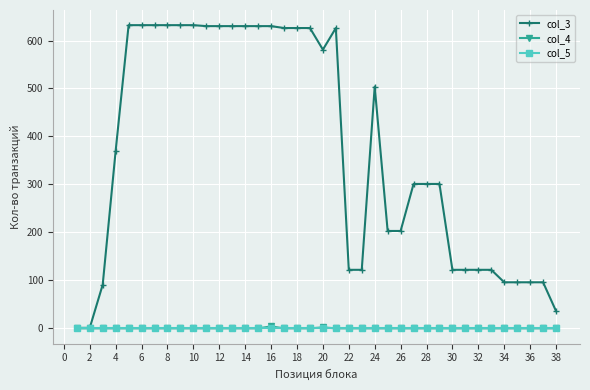

Does the chart display data point markers on the line(s)?

Yes